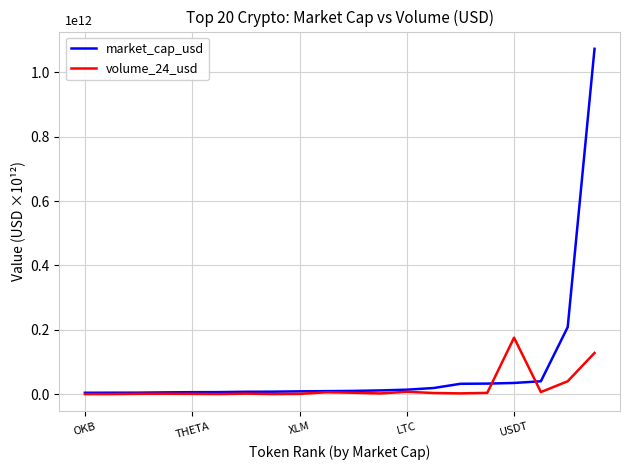

Which series has the largest total across all categories?

market_cap_usd